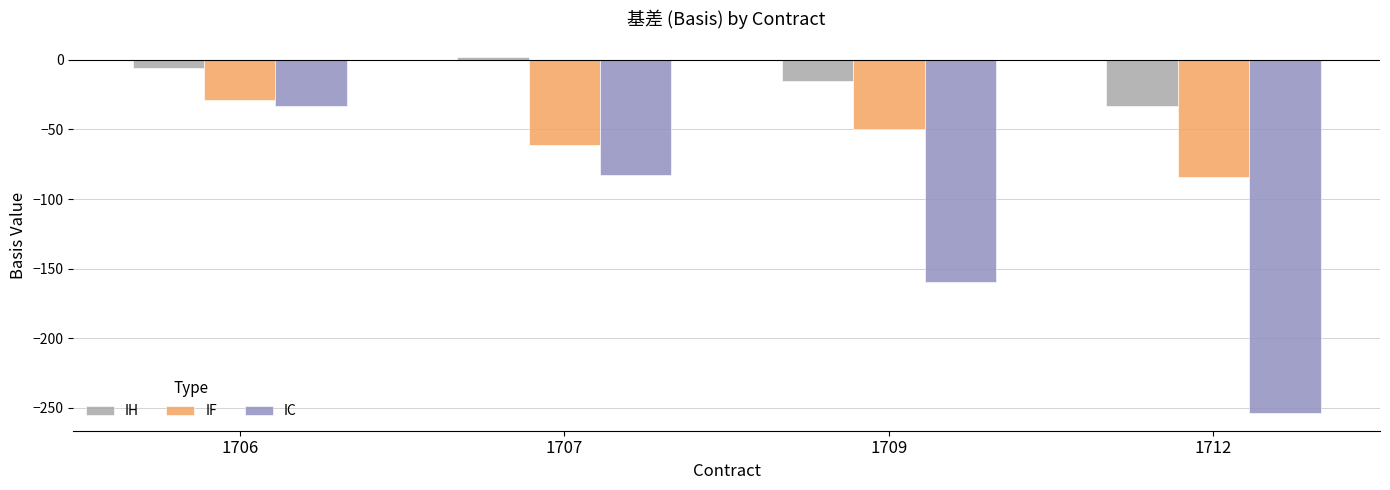

What is the maximum value shown in the chart?

2.0